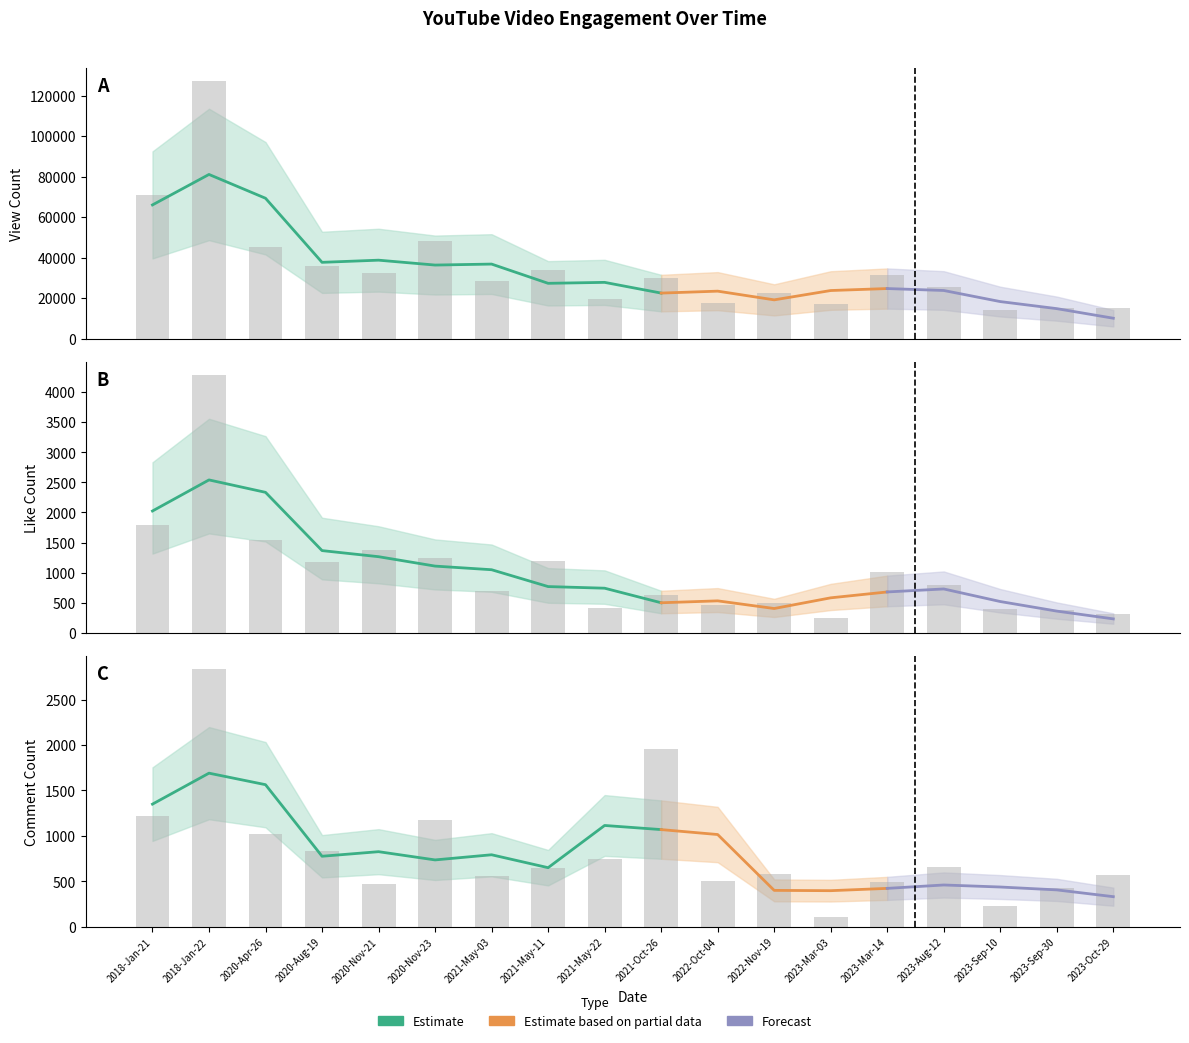

How many bars are there in total?

54